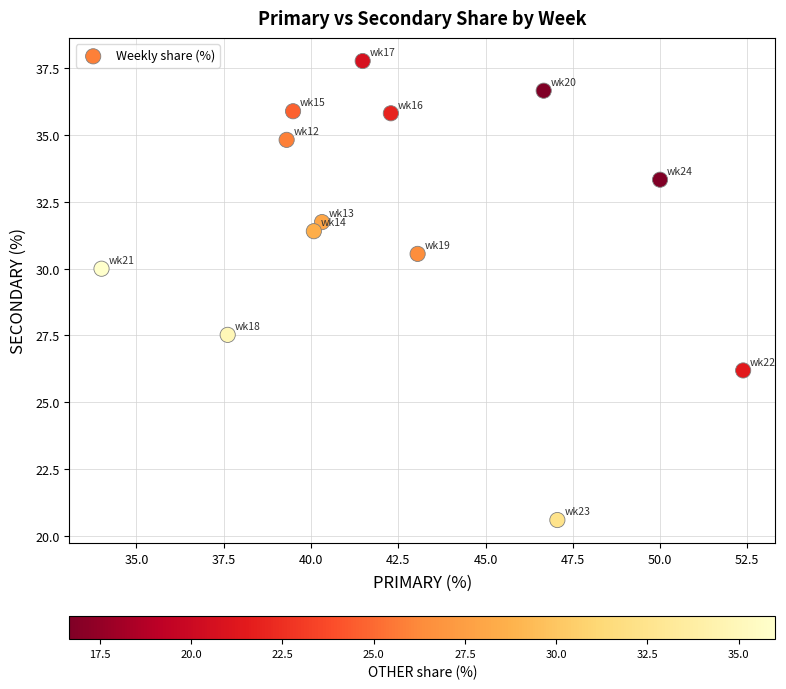

What is the range of X values (max minus min)?

18.4